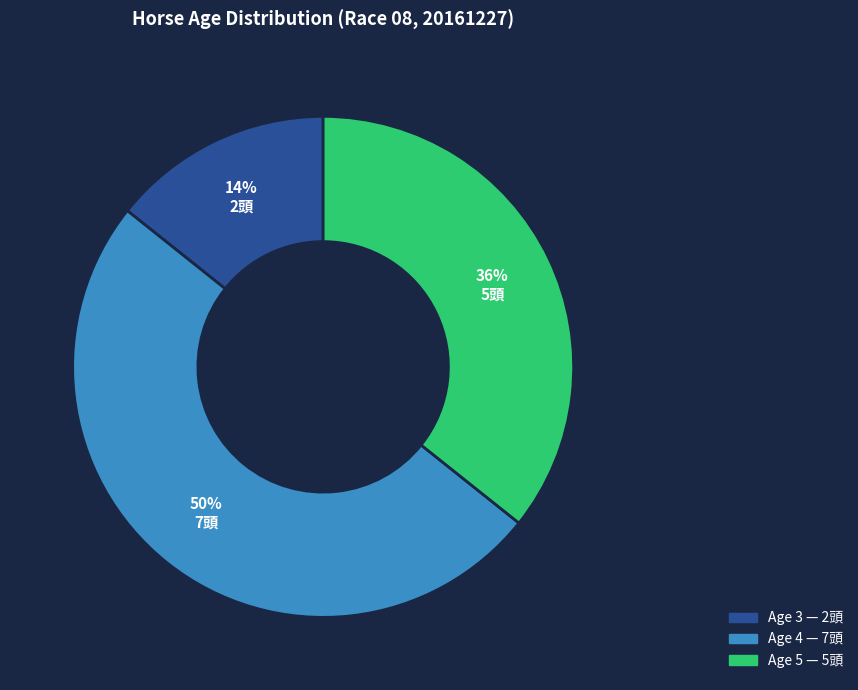

How many segments does this pie chart have?

3